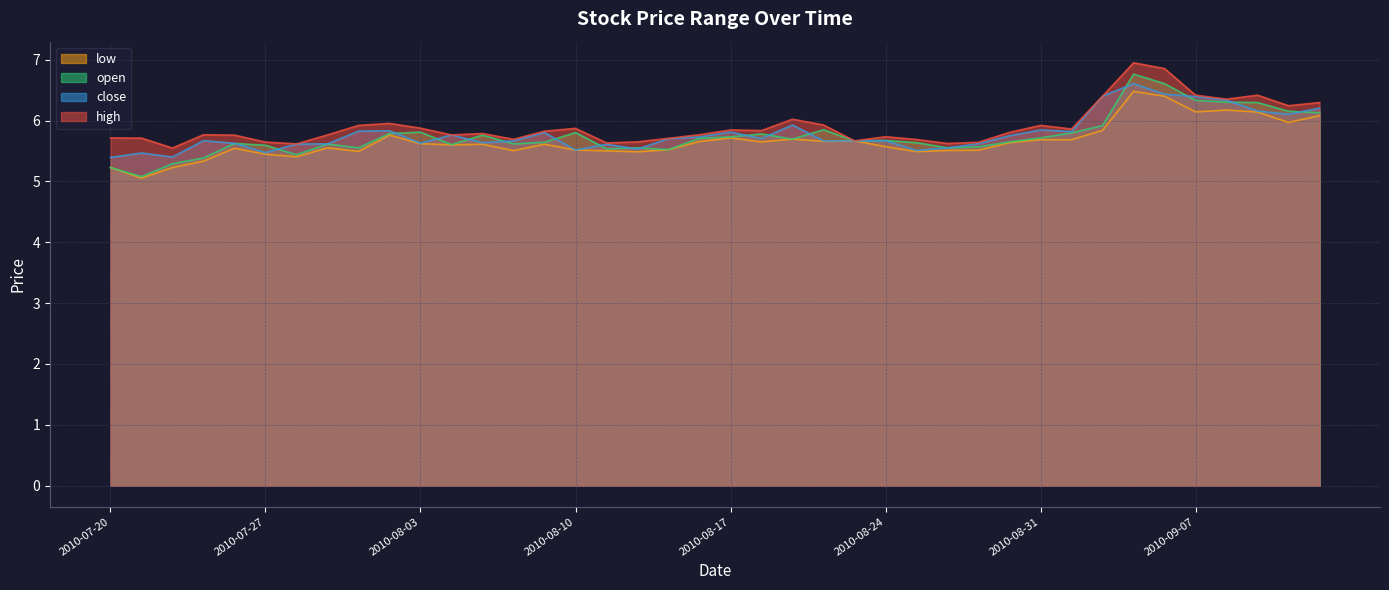

At which category does low reach its first local valley?

2010-07-21